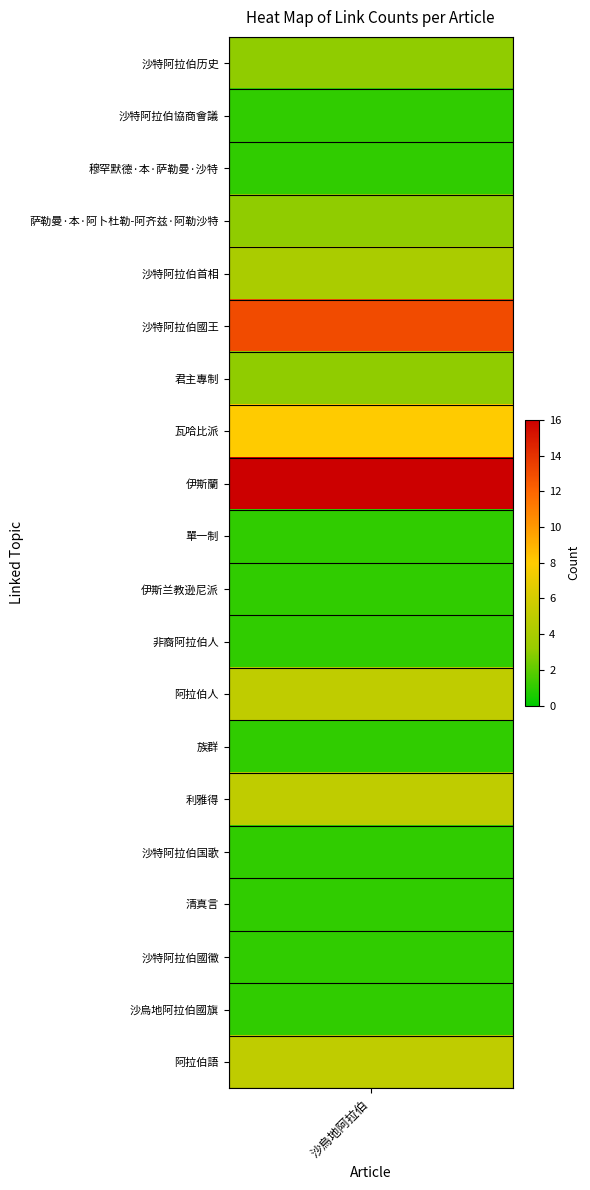

List the labels in order of value, largest first.

伊斯蘭, 沙特阿拉伯國王, 瓦哈比派, 阿拉伯語, 利雅得, 阿拉伯人, 沙特阿拉伯首相, 君主專制, 萨勒曼·本·阿卜杜勒-阿齐兹·阿勒沙特, 沙特阿拉伯历史, 沙烏地阿拉伯國旗, 沙特阿拉伯國徽, 清真言, 沙特阿拉伯国歌, 族群, 非裔阿拉伯人, 伊斯兰教逊尼派, 單一制, 穆罕默德·本·萨勒曼·沙特, 沙特阿拉伯協商會議